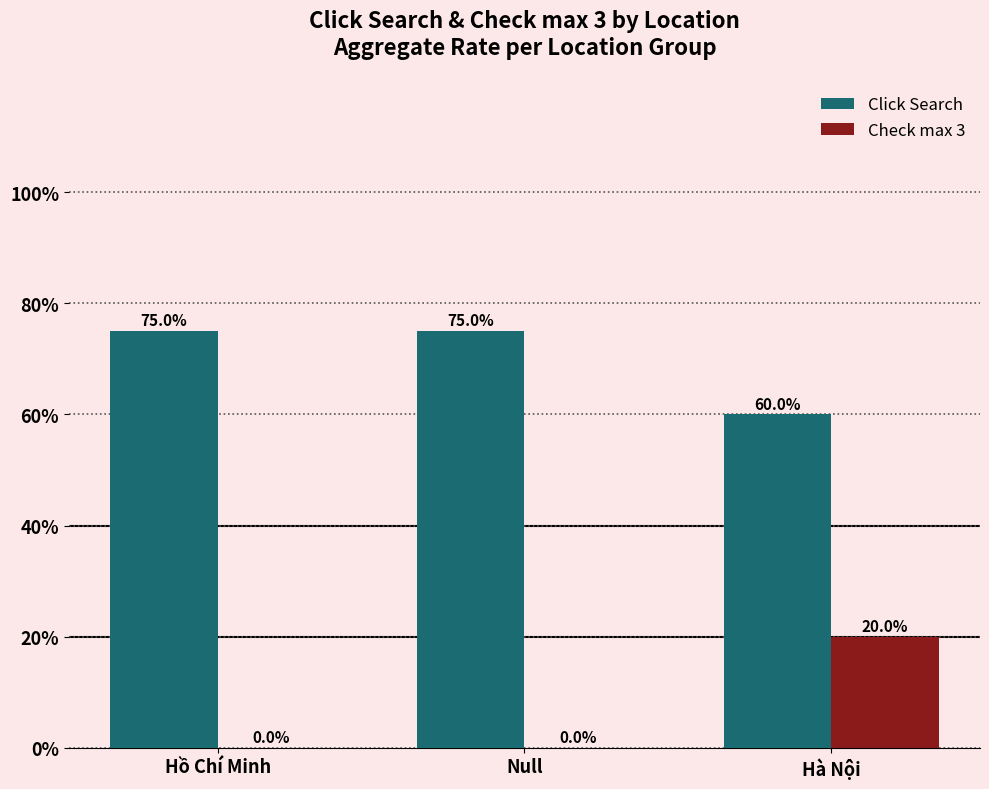

How many data points does each series have?

3